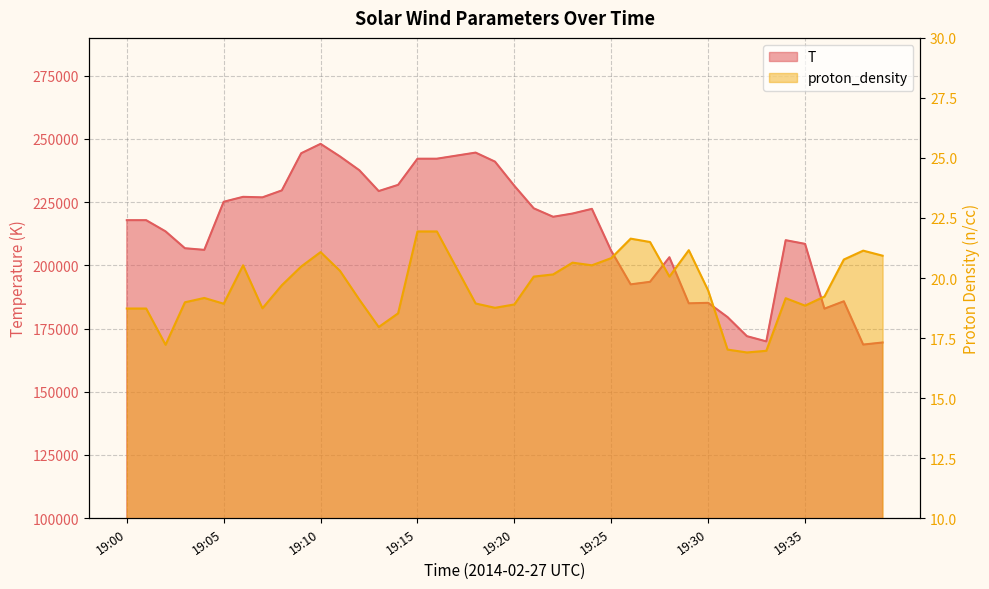

Where is the first local maximum for T?

19:06